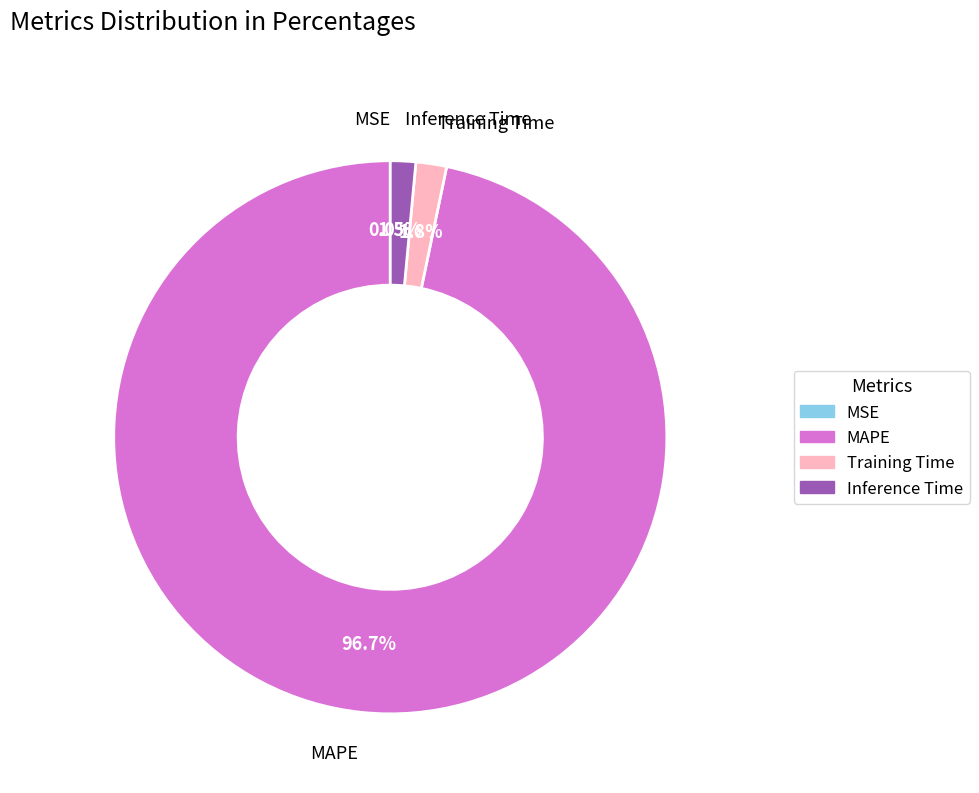

Which category has the biggest portion of the pie?

MAPE